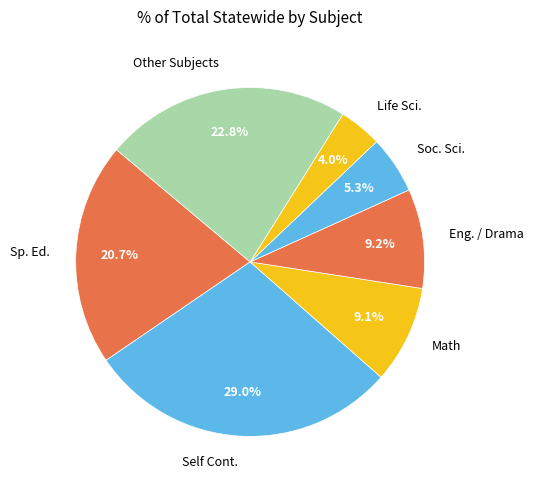

Approximately how many times larger is the value at Math compared to Other Subjects?

0.4